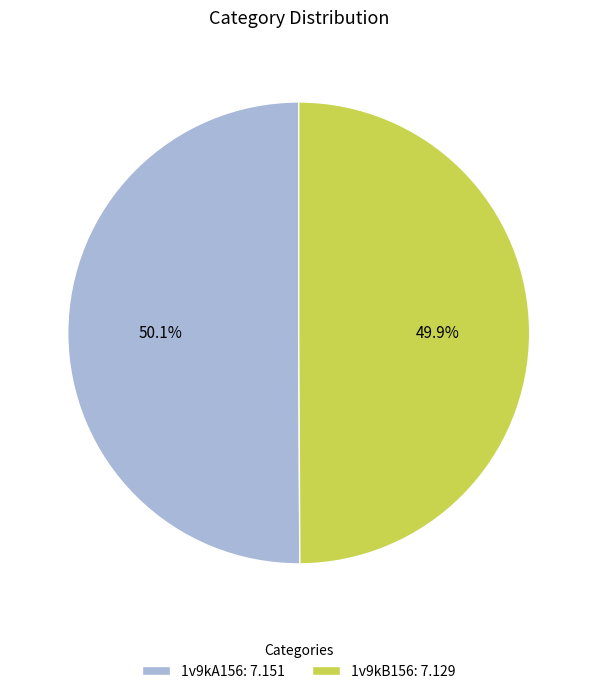

Is there any slice that represents more than half of the pie?

Yes